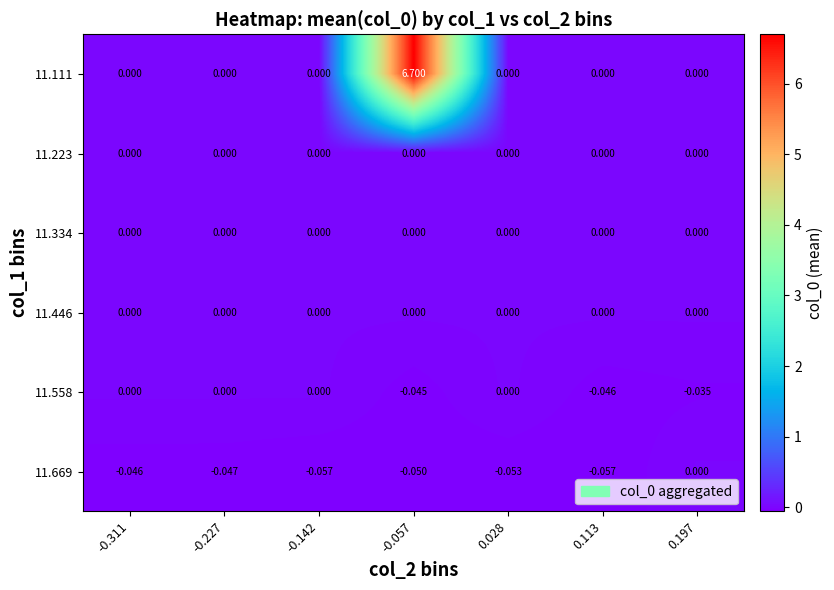

Reading left to right, extract all data points from this chart.

11.111: -0.311=0.0	-0.227=0.0	-0.142=0.0	-0.057=6.7	0.028=0.0	0.113=0.0	0.197=0.0
11.223: -0.311=0.0	-0.227=0.0	-0.142=0.0	-0.057=0.0	0.028=0.0	0.113=0.0	0.197=0.0
11.334: -0.311=0.0	-0.227=0.0	-0.142=0.0	-0.057=0.0	0.028=0.0	0.113=0.0	0.197=0.0
11.446: -0.311=0.0	-0.227=0.0	-0.142=0.0	-0.057=0.0	0.028=0.0	0.113=0.0	0.197=0.0
11.558: -0.311=0.0	-0.227=0.0	-0.142=0.0	-0.057=-0.0	0.028=0.0	0.113=-0.0	0.197=-0.0
11.669: -0.311=-0.0	-0.227=-0.0	-0.142=-0.1	-0.057=-0.1	0.028=-0.1	0.113=-0.1	0.197=0.0